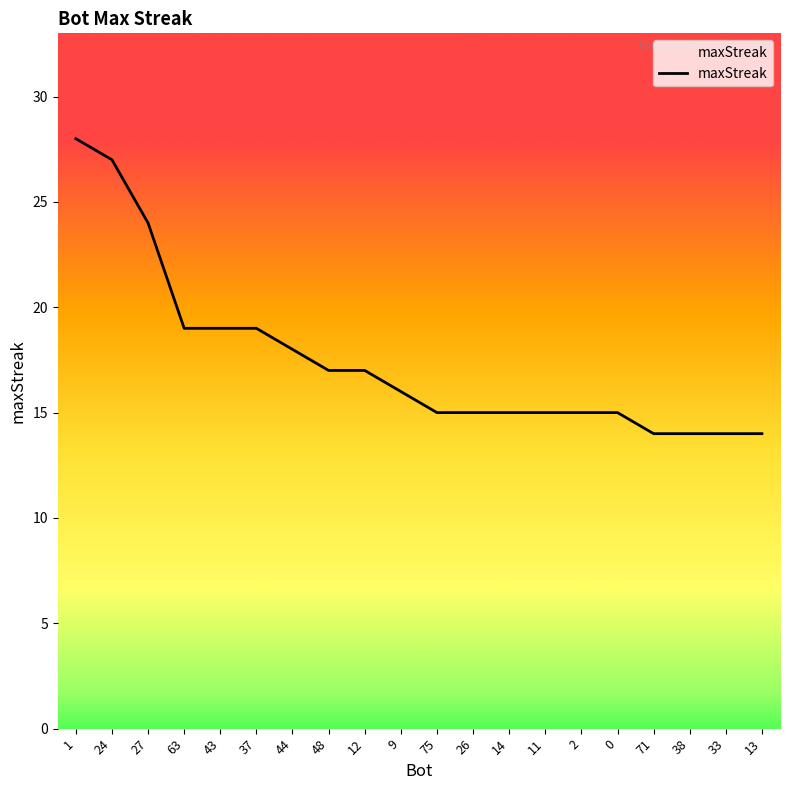

Which has a higher value, 26 or 43?

43